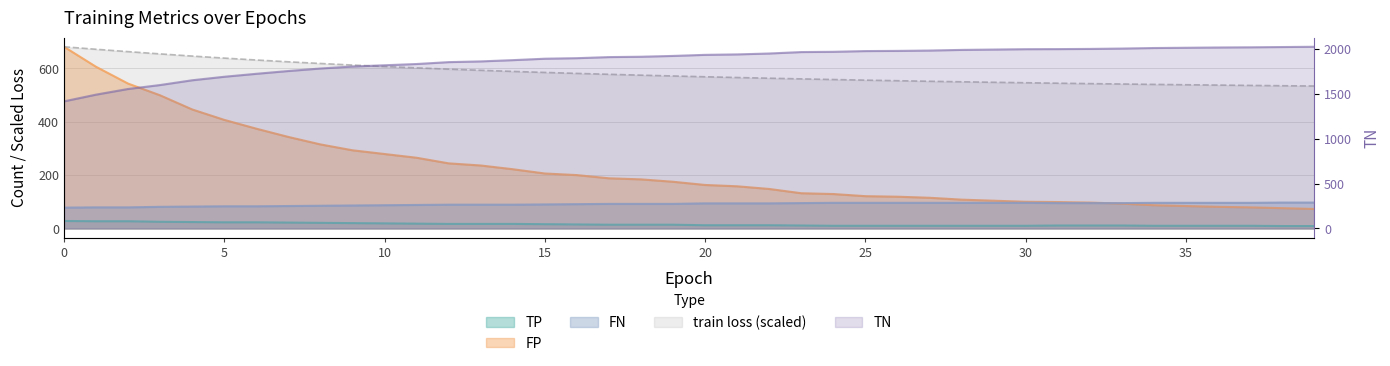

Is the value of train loss at 12 greater than the value of FP at 19?

No